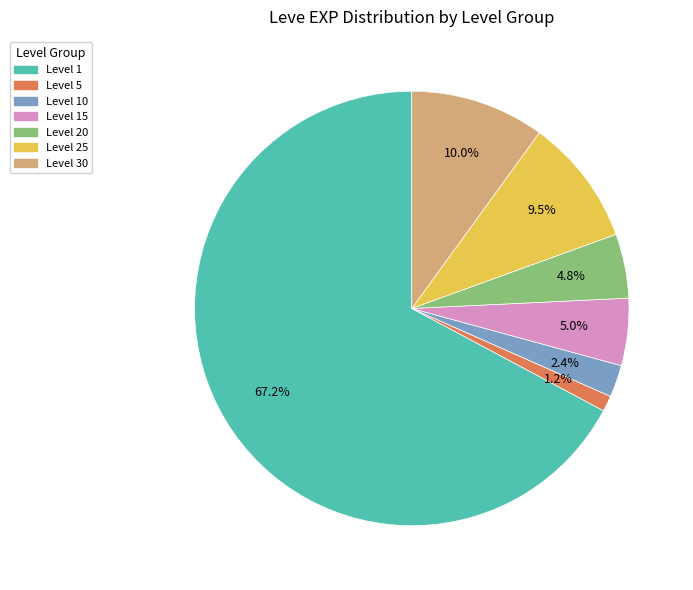

What is the largest slice in the pie chart?

Level 1